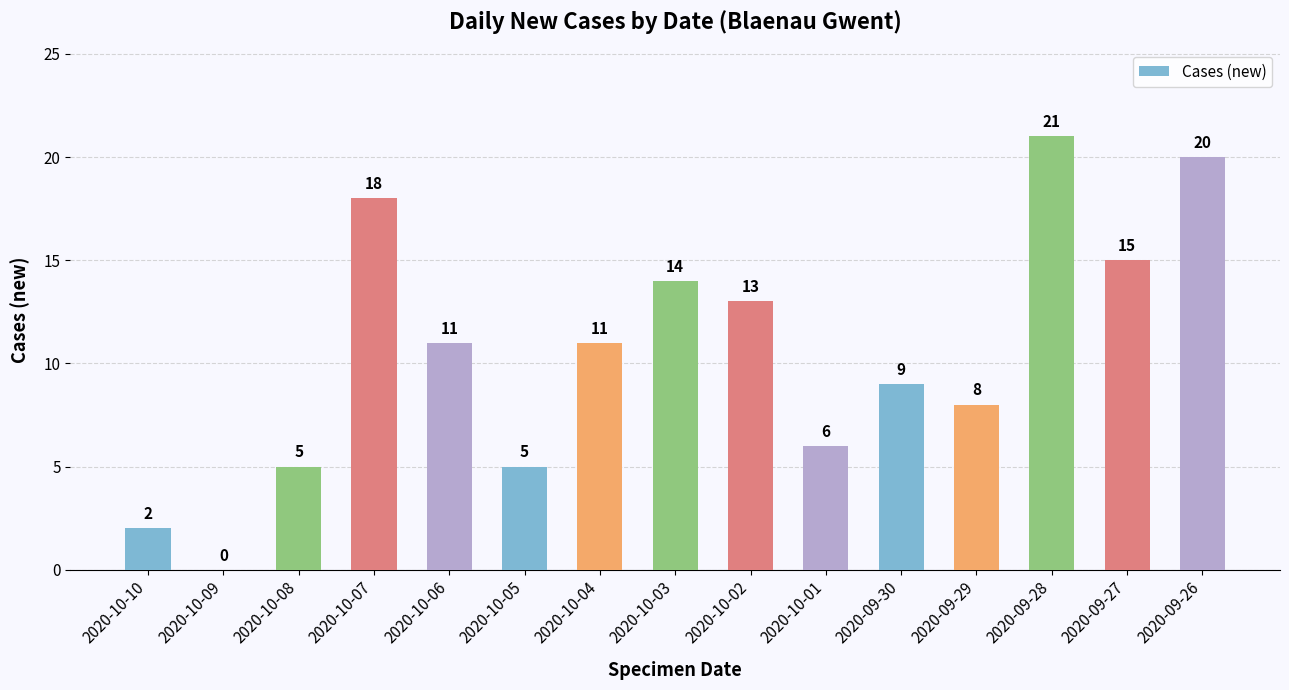

What is the average value?

11